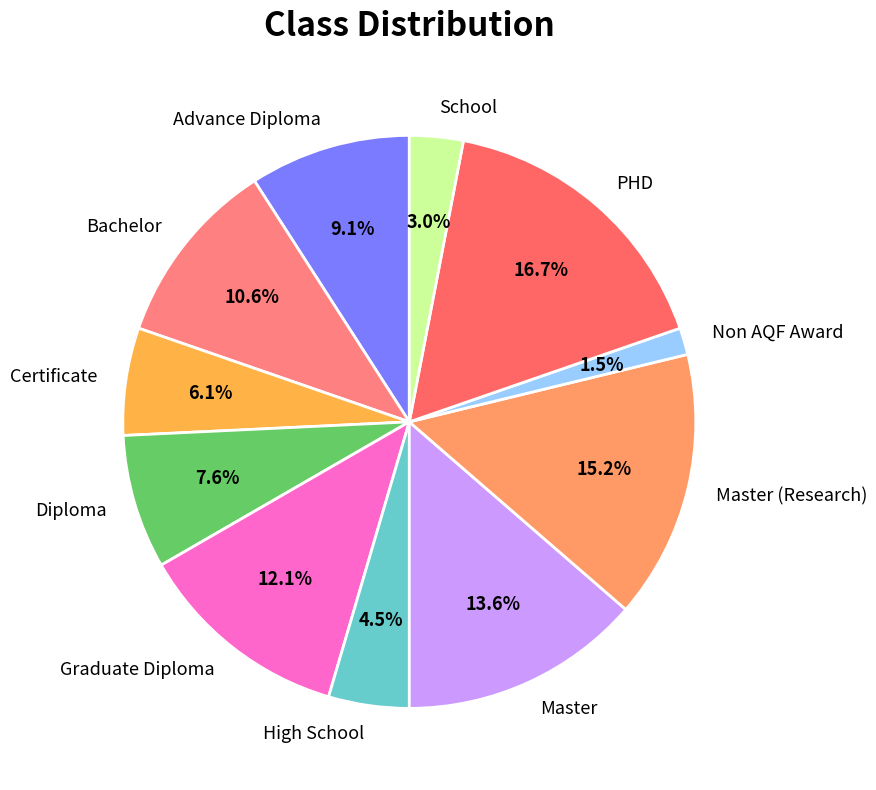

The Master (Research) slice represents 15% of the pie. True or false?

True